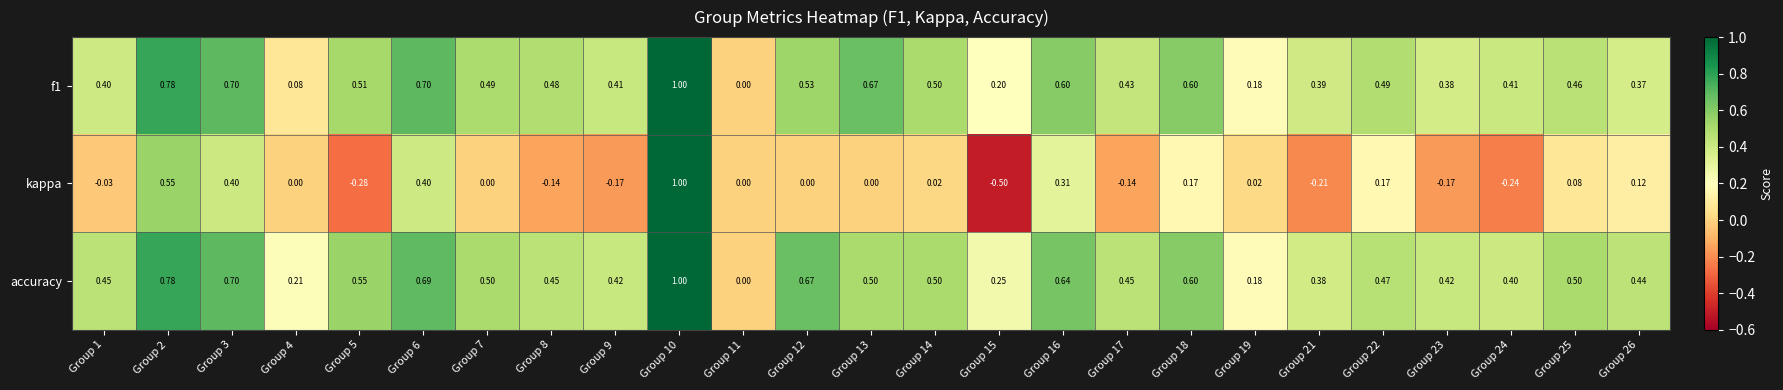

Which series has the widest spread of values?

kappa